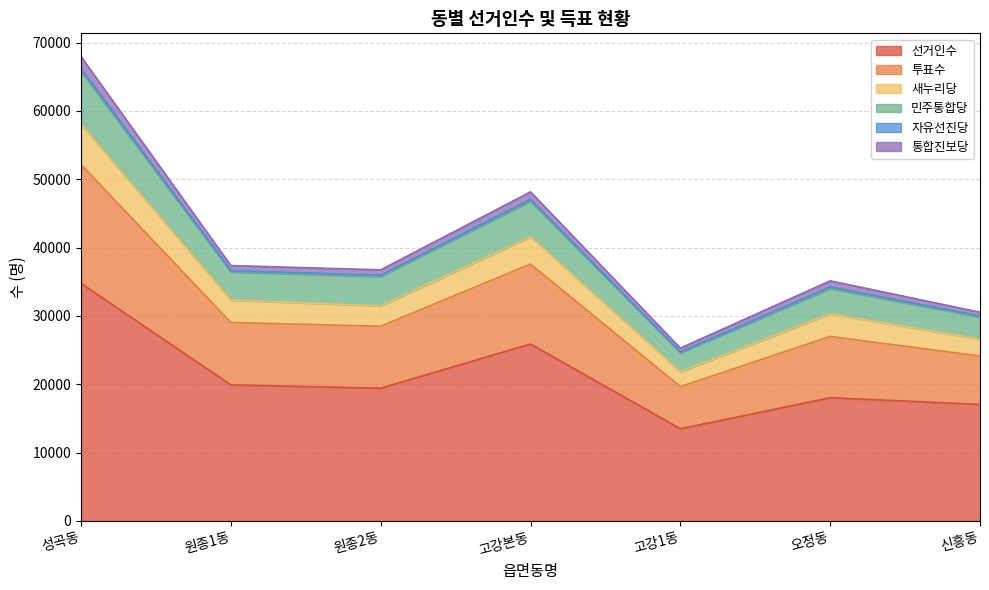

At which category is the sum across all series the highest?

성곡동